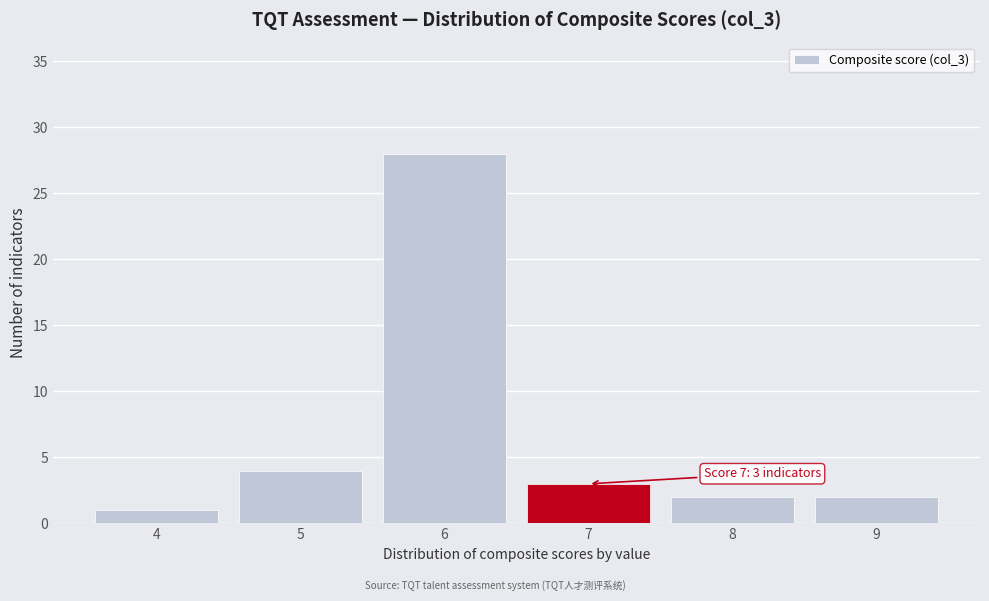

Over which range of the x-axis is the bar tallest?

5.5 to 6.5